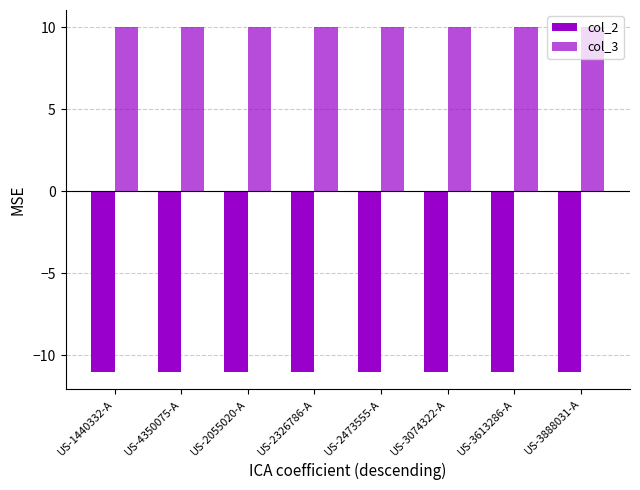

Are the bars horizontal?

No